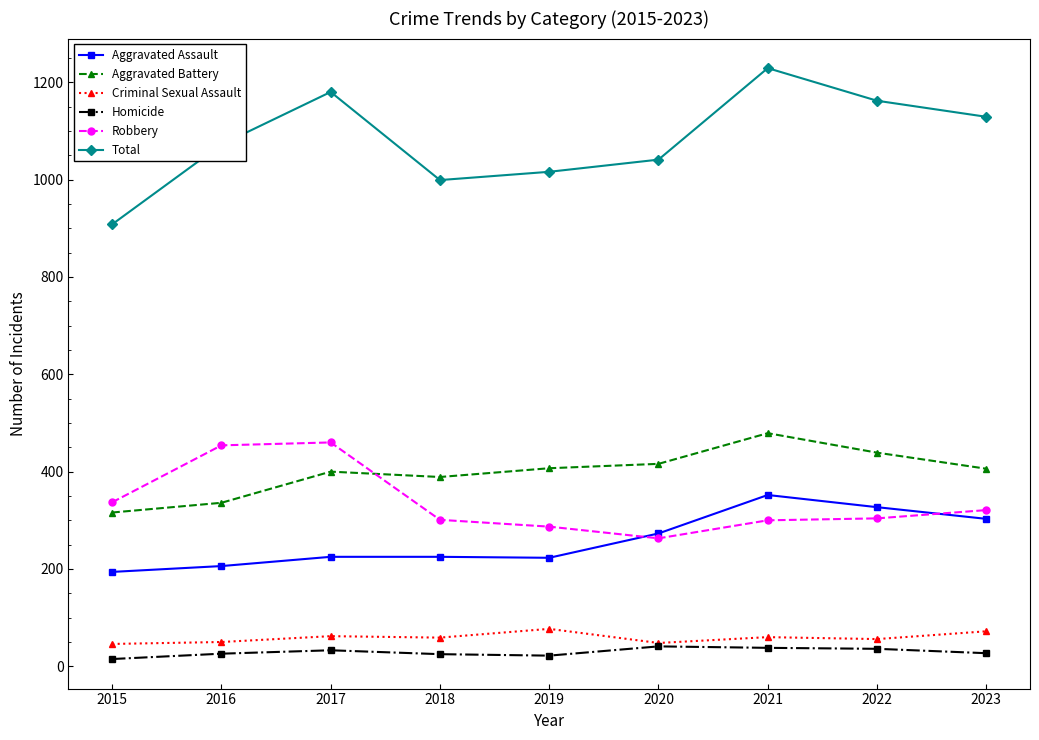

Which series has the largest total across all categories?

Total